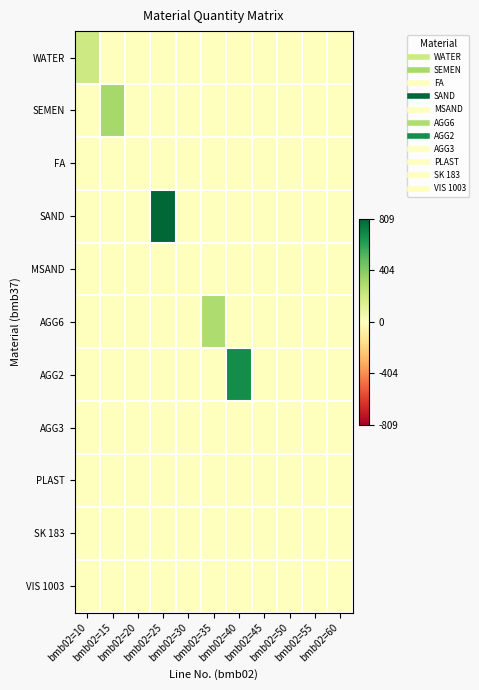

Reading left to right, list all the values displayed in this chart.

WATER: bmb02=10=200.0	bmb02=15=0.0	bmb02=20=0.0	bmb02=25=0.0	bmb02=30=0.0	bmb02=35=0.0	bmb02=40=0.0	bmb02=45=0.0	bmb02=50=0.0	bmb02=55=0.0	bmb02=60=0.0
SEMEN: bmb02=10=0.0	bmb02=15=319.0	bmb02=20=0.0	bmb02=25=0.0	bmb02=30=0.0	bmb02=35=0.0	bmb02=40=0.0	bmb02=45=0.0	bmb02=50=0.0	bmb02=55=0.0	bmb02=60=0.0
FA: bmb02=10=0.0	bmb02=15=0.0	bmb02=20=0.0	bmb02=25=0.0	bmb02=30=0.0	bmb02=35=0.0	bmb02=40=0.0	bmb02=45=0.0	bmb02=50=0.0	bmb02=55=0.0	bmb02=60=0.0
SAND: bmb02=10=0.0	bmb02=15=0.0	bmb02=20=0.0	bmb02=25=809.0	bmb02=30=0.0	bmb02=35=0.0	bmb02=40=0.0	bmb02=45=0.0	bmb02=50=0.0	bmb02=55=0.0	bmb02=60=0.0
MSAND: bmb02=10=0.0	bmb02=15=0.0	bmb02=20=0.0	bmb02=25=0.0	bmb02=30=0.0	bmb02=35=0.0	bmb02=40=0.0	bmb02=45=0.0	bmb02=50=0.0	bmb02=55=0.0	bmb02=60=0.0
AGG6: bmb02=10=0.0	bmb02=15=0.0	bmb02=20=0.0	bmb02=25=0.0	bmb02=30=0.0	bmb02=35=292.0	bmb02=40=0.0	bmb02=45=0.0	bmb02=50=0.0	bmb02=55=0.0	bmb02=60=0.0
AGG2: bmb02=10=0.0	bmb02=15=0.0	bmb02=20=0.0	bmb02=25=0.0	bmb02=30=0.0	bmb02=35=0.0	bmb02=40=682.0	bmb02=45=0.0	bmb02=50=0.0	bmb02=55=0.0	bmb02=60=0.0
AGG3: bmb02=10=0.0	bmb02=15=0.0	bmb02=20=0.0	bmb02=25=0.0	bmb02=30=0.0	bmb02=35=0.0	bmb02=40=0.0	bmb02=45=0.0	bmb02=50=0.0	bmb02=55=0.0	bmb02=60=0.0
PLAST: bmb02=10=0.0	bmb02=15=0.0	bmb02=20=0.0	bmb02=25=0.0	bmb02=30=0.0	bmb02=35=0.0	bmb02=40=0.0	bmb02=45=0.0	bmb02=50=1.0	bmb02=55=0.0	bmb02=60=0.0
SK 183: bmb02=10=0.0	bmb02=15=0.0	bmb02=20=0.0	bmb02=25=0.0	bmb02=30=0.0	bmb02=35=0.0	bmb02=40=0.0	bmb02=45=0.0	bmb02=50=0.0	bmb02=55=0.0	bmb02=60=0.0
VIS 1003: bmb02=10=0.0	bmb02=15=0.0	bmb02=20=0.0	bmb02=25=0.0	bmb02=30=0.0	bmb02=35=0.0	bmb02=40=0.0	bmb02=45=0.0	bmb02=50=0.0	bmb02=55=0.0	bmb02=60=0.0